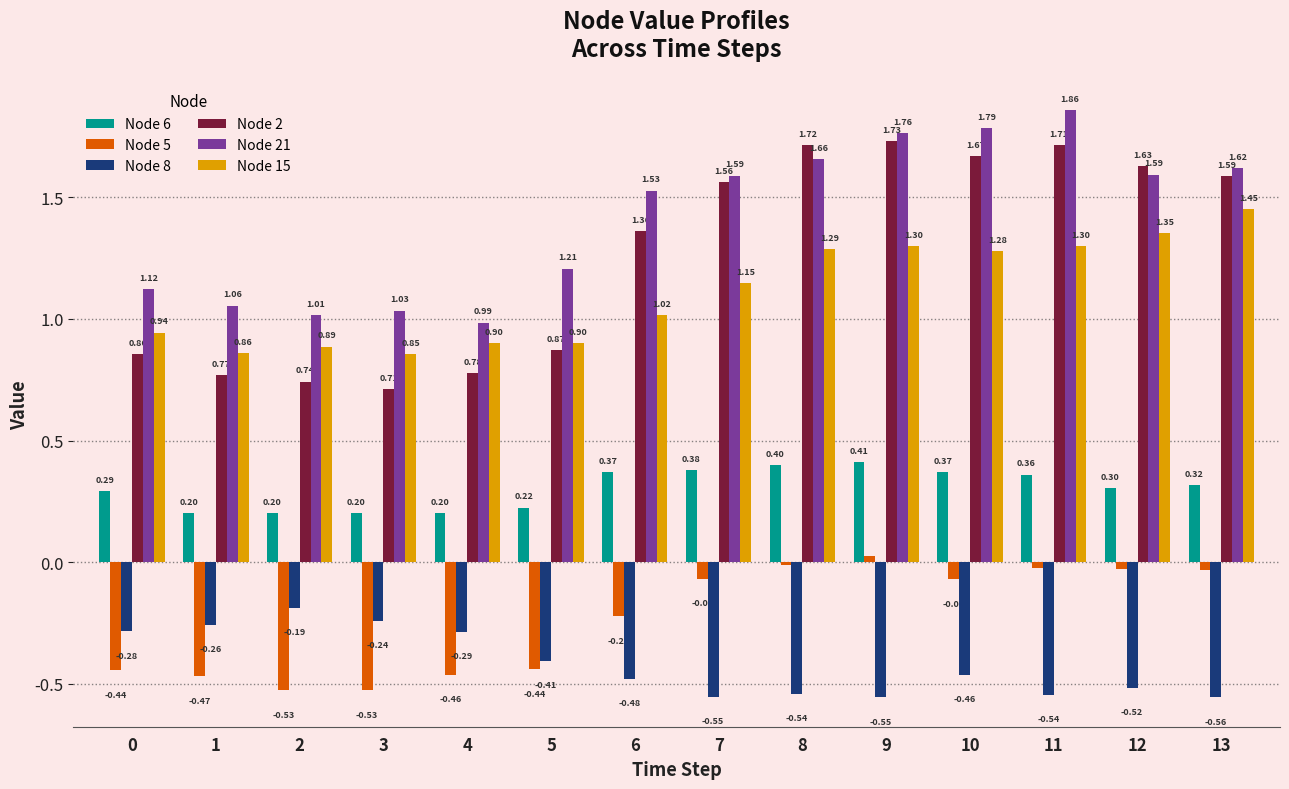

Between 0 and 10, which series saw the biggest shift?

Node 2